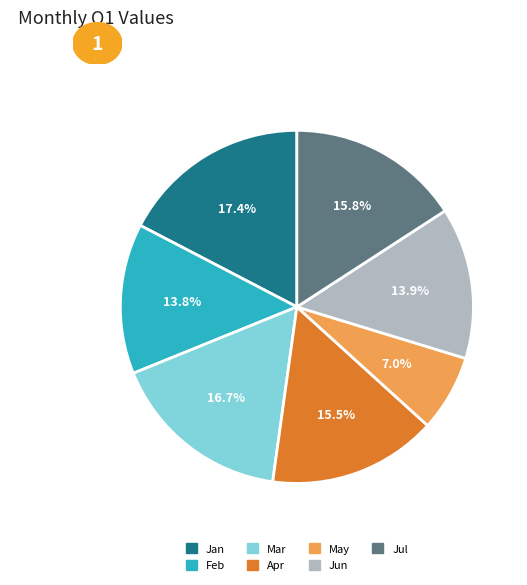

Is there a majority slice in this chart?

No